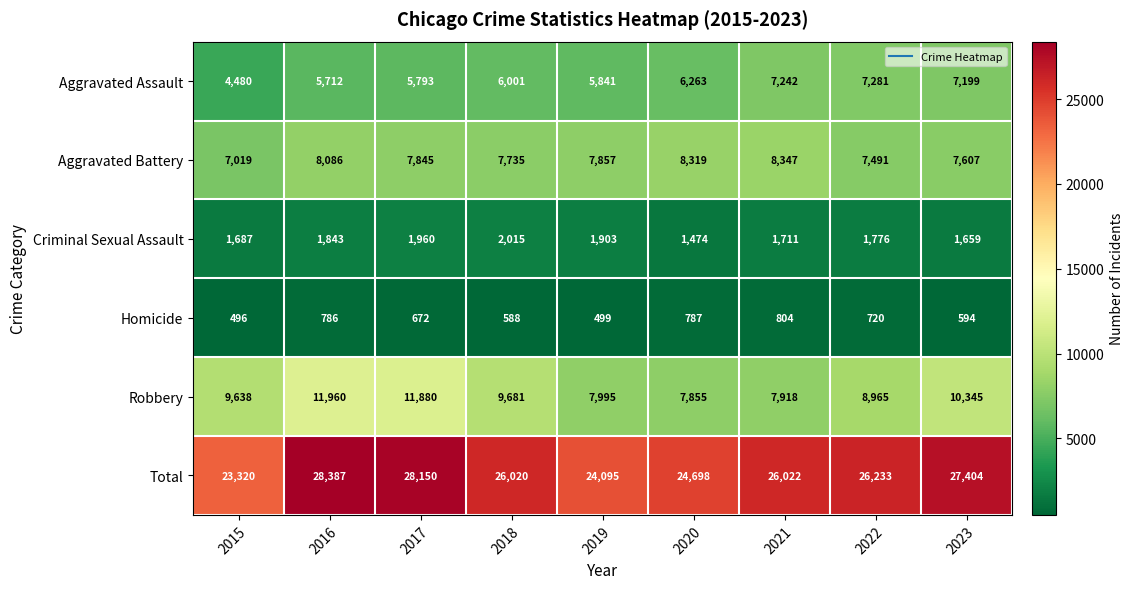

Where is Robbery nearest to the value 9907?

2018